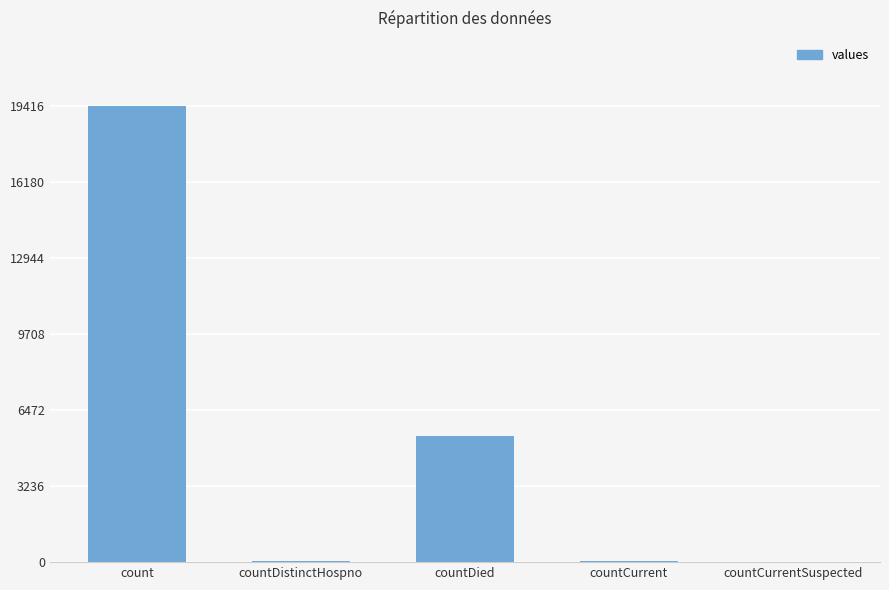

Where does the data first go above 60?

count